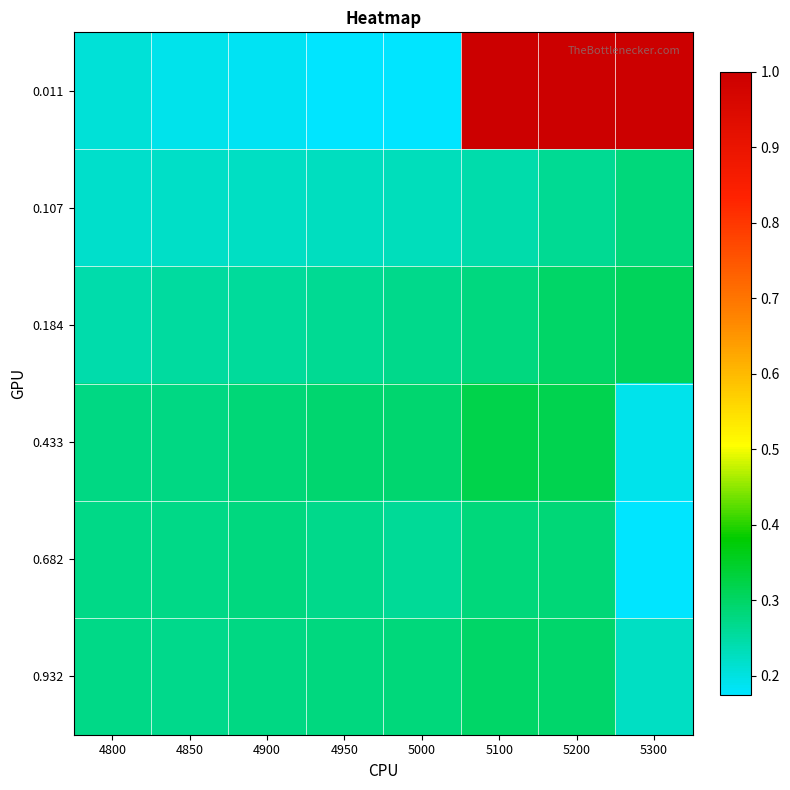

What is the total value across all series at 5200?

2.5